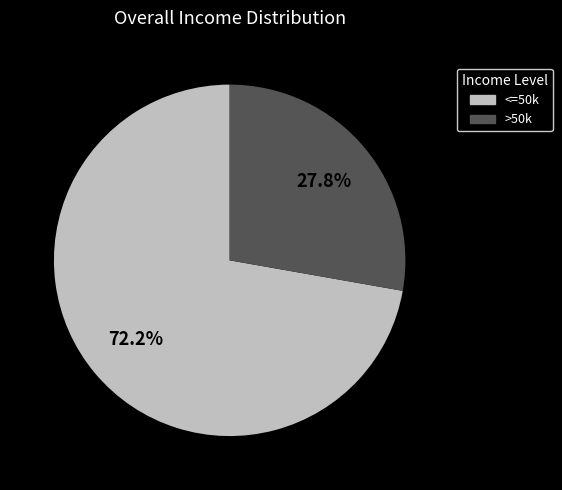

To the nearest percent, what is the average slice percentage?

50%